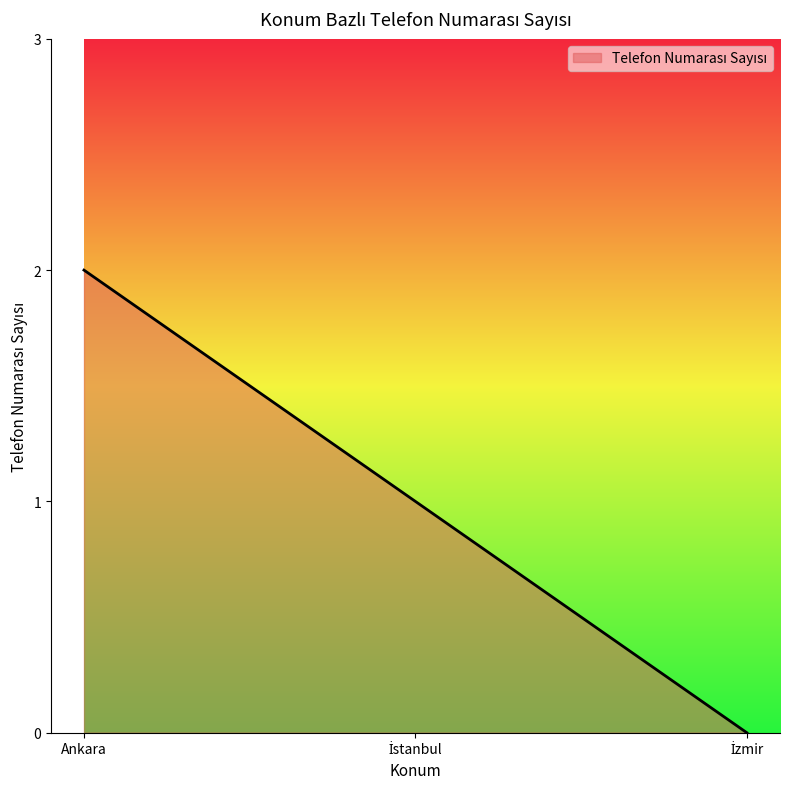

What is the sum of all values?

3